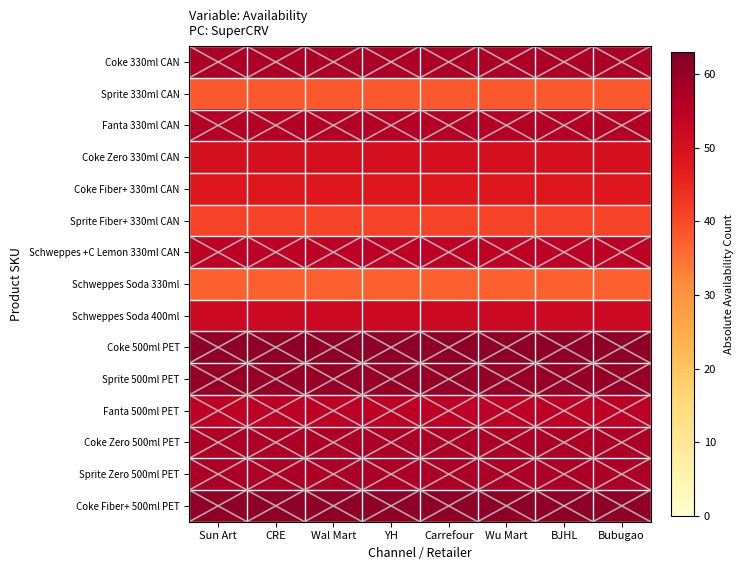

Reading left to right, extract all data points from this chart.

Coke 330ml CAN: Sun Art=57	CRE=57	Wal Mart=57	YH=57	Carrefour=57	Wu Mart=57	BJHL=57	Bubugao=57
Sprite 330ml CAN: Sun Art=38	CRE=38	Wal Mart=38	YH=38	Carrefour=38	Wu Mart=38	BJHL=38	Bubugao=38
Fanta 330ml CAN: Sun Art=56	CRE=56	Wal Mart=56	YH=56	Carrefour=56	Wu Mart=56	BJHL=56	Bubugao=56
Coke Zero 330ml CAN: Sun Art=50	CRE=50	Wal Mart=50	YH=50	Carrefour=50	Wu Mart=50	BJHL=50	Bubugao=50
Coke Fiber+ 330ml CAN: Sun Art=48	CRE=48	Wal Mart=48	YH=48	Carrefour=48	Wu Mart=48	BJHL=48	Bubugao=48
Sprite Fiber+ 330ml CAN: Sun Art=41	CRE=41	Wal Mart=41	YH=41	Carrefour=41	Wu Mart=41	BJHL=41	Bubugao=41
Schweppes +C Lemon 330ml CAN: Sun Art=55	CRE=55	Wal Mart=55	YH=55	Carrefour=55	Wu Mart=55	BJHL=55	Bubugao=55
Schweppes Soda 330ml: Sun Art=37	CRE=37	Wal Mart=37	YH=37	Carrefour=37	Wu Mart=37	BJHL=37	Bubugao=37
Schweppes Soda 400ml: Sun Art=52	CRE=52	Wal Mart=52	YH=52	Carrefour=52	Wu Mart=52	BJHL=52	Bubugao=52
Coke 500ml PET: Sun Art=61	CRE=61	Wal Mart=61	YH=61	Carrefour=61	Wu Mart=61	BJHL=61	Bubugao=61
Sprite 500ml PET: Sun Art=60	CRE=60	Wal Mart=60	YH=60	Carrefour=60	Wu Mart=60	BJHL=60	Bubugao=60
Fanta 500ml PET: Sun Art=55	CRE=55	Wal Mart=55	YH=55	Carrefour=55	Wu Mart=55	BJHL=55	Bubugao=55
Coke Zero 500ml PET: Sun Art=57	CRE=57	Wal Mart=57	YH=57	Carrefour=57	Wu Mart=57	BJHL=57	Bubugao=57
Sprite Zero 500ml PET: Sun Art=57	CRE=57	Wal Mart=57	YH=57	Carrefour=57	Wu Mart=57	BJHL=57	Bubugao=57
Coke Fiber+ 500ml PET: Sun Art=61	CRE=61	Wal Mart=61	YH=61	Carrefour=61	Wu Mart=61	BJHL=61	Bubugao=61